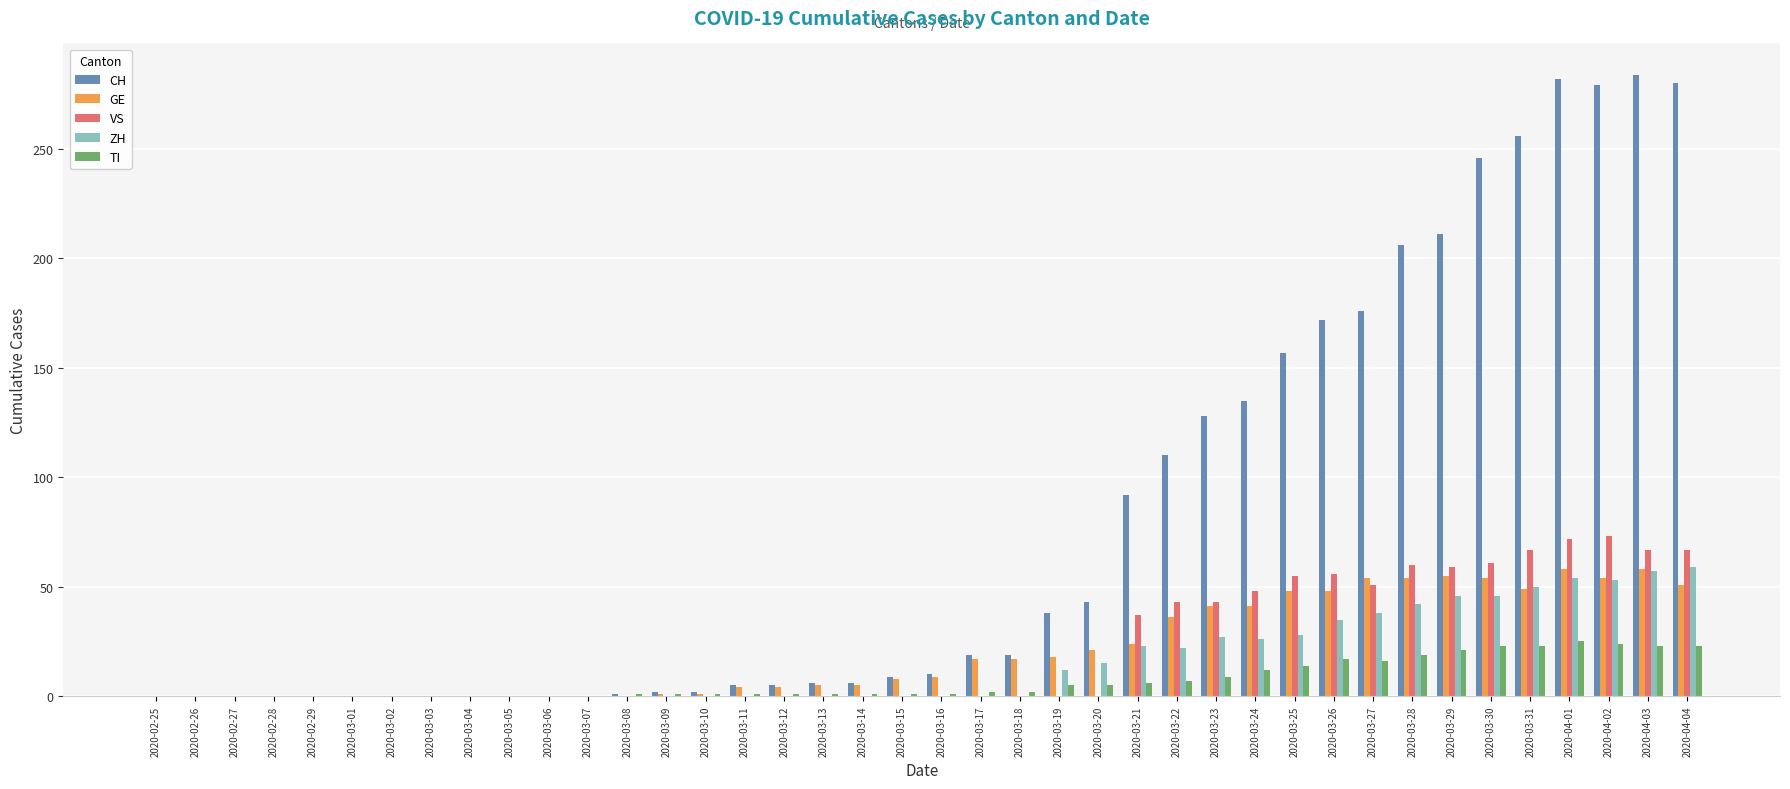

Which series has the largest total across all categories?

CH